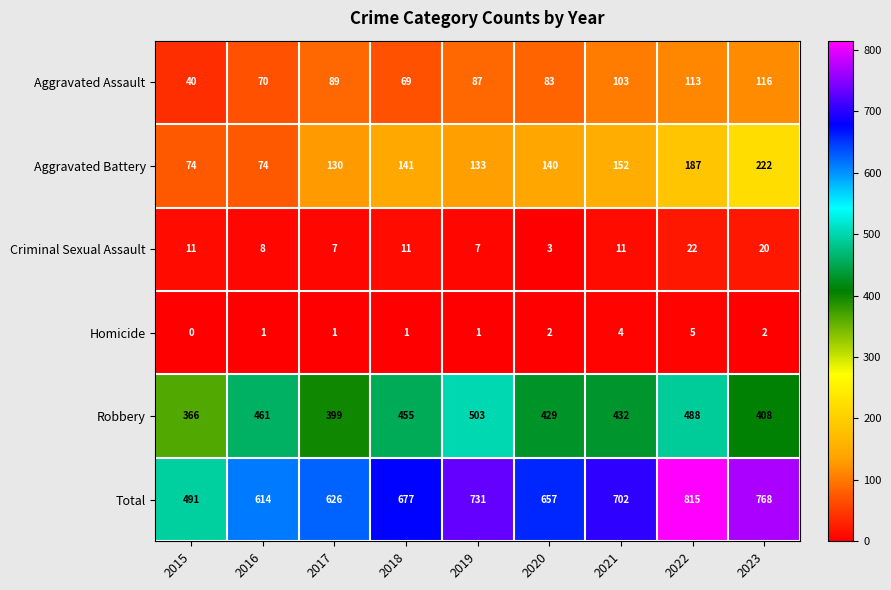

The Criminal Sexual Assault series shows 3 at 2020. True or false?

True